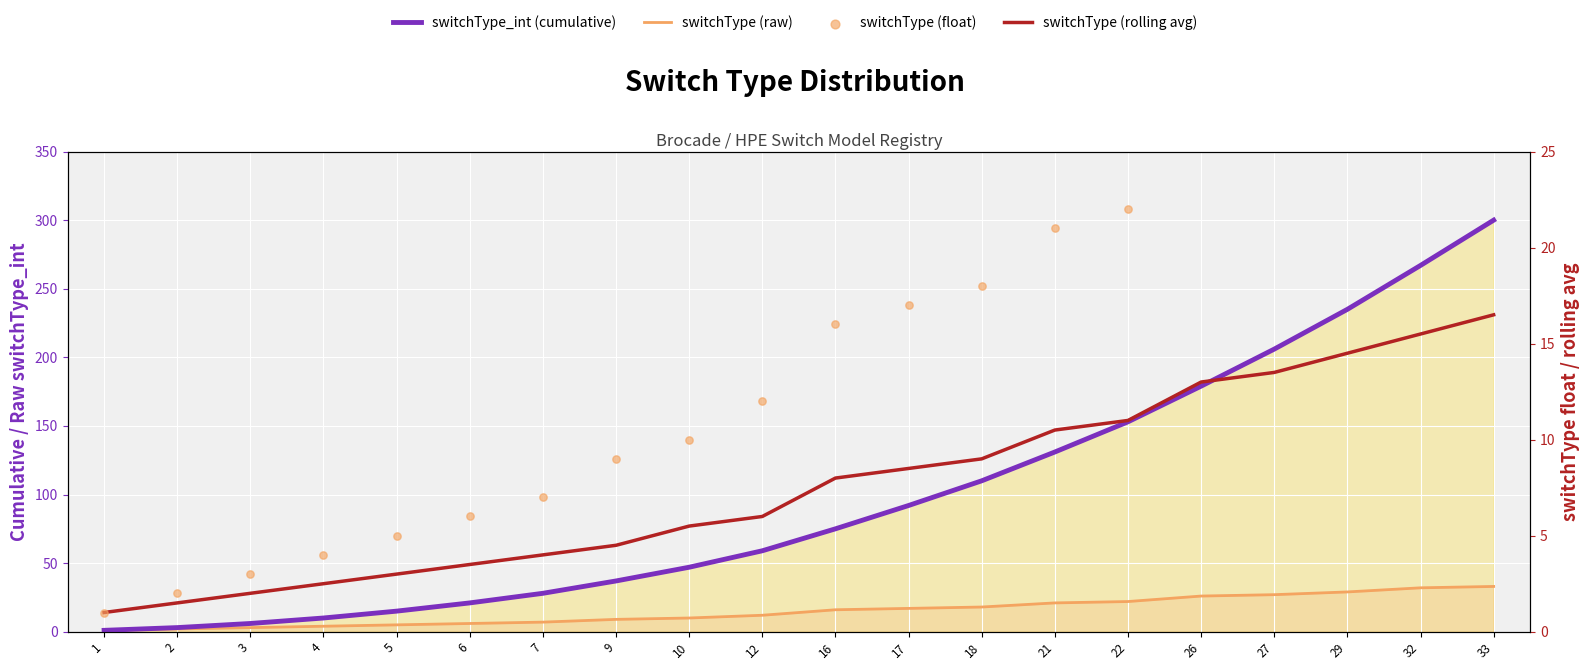

Which series has the largest total across all categories?

switchType_int (cumulative)